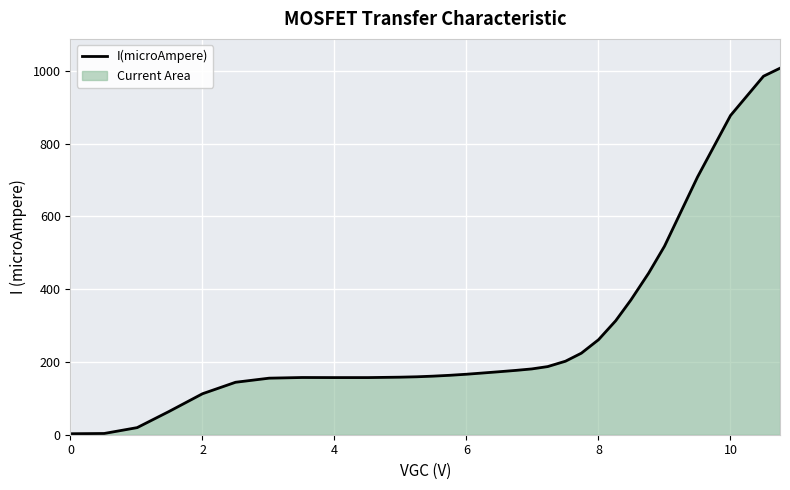

What is the change in value from 6 to 8?

+94.8